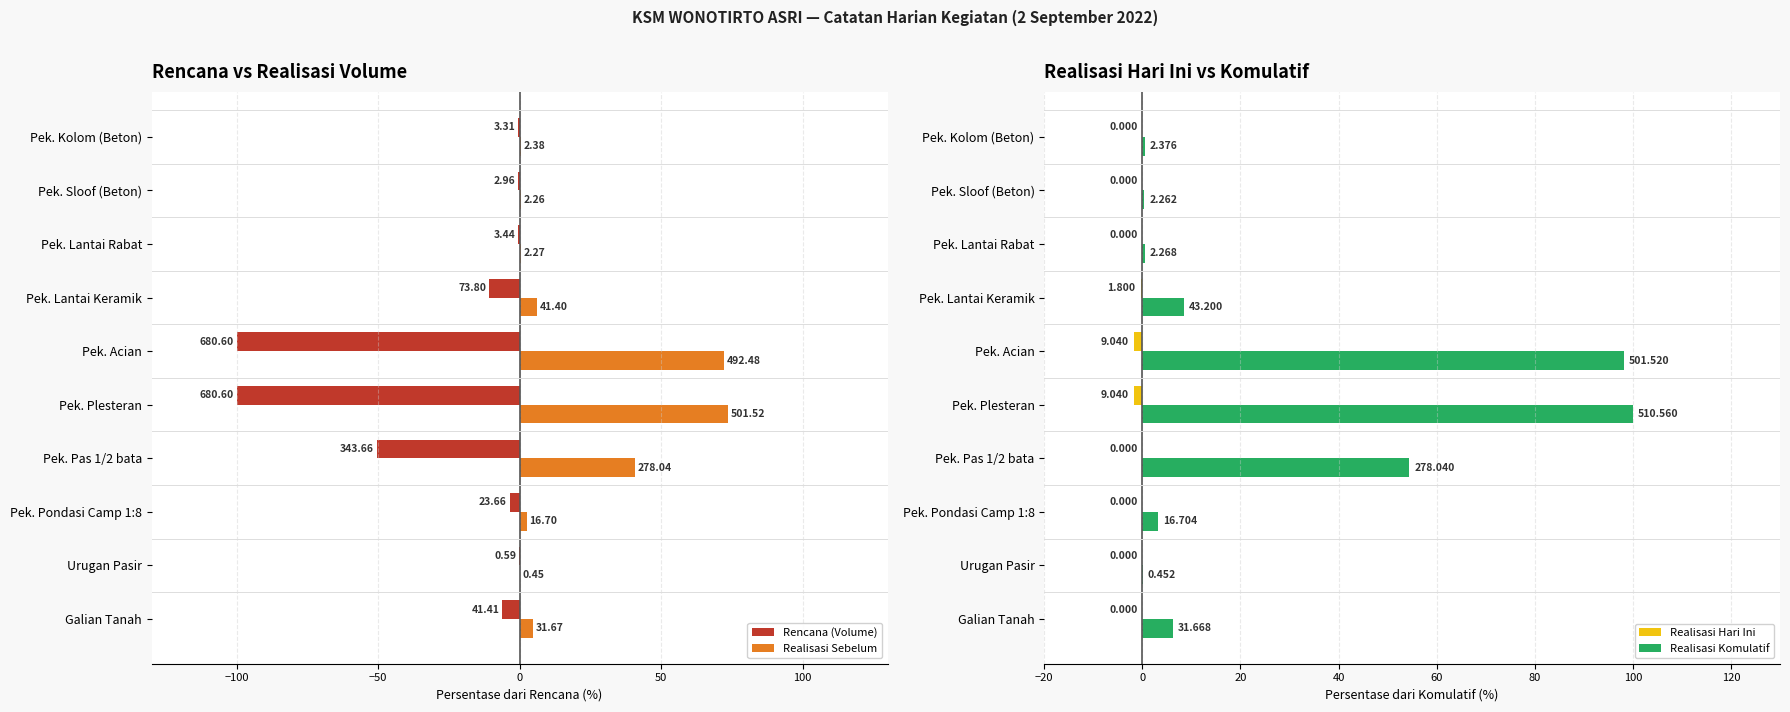

Which series has the largest total across all categories?

Realisasi Komulatif